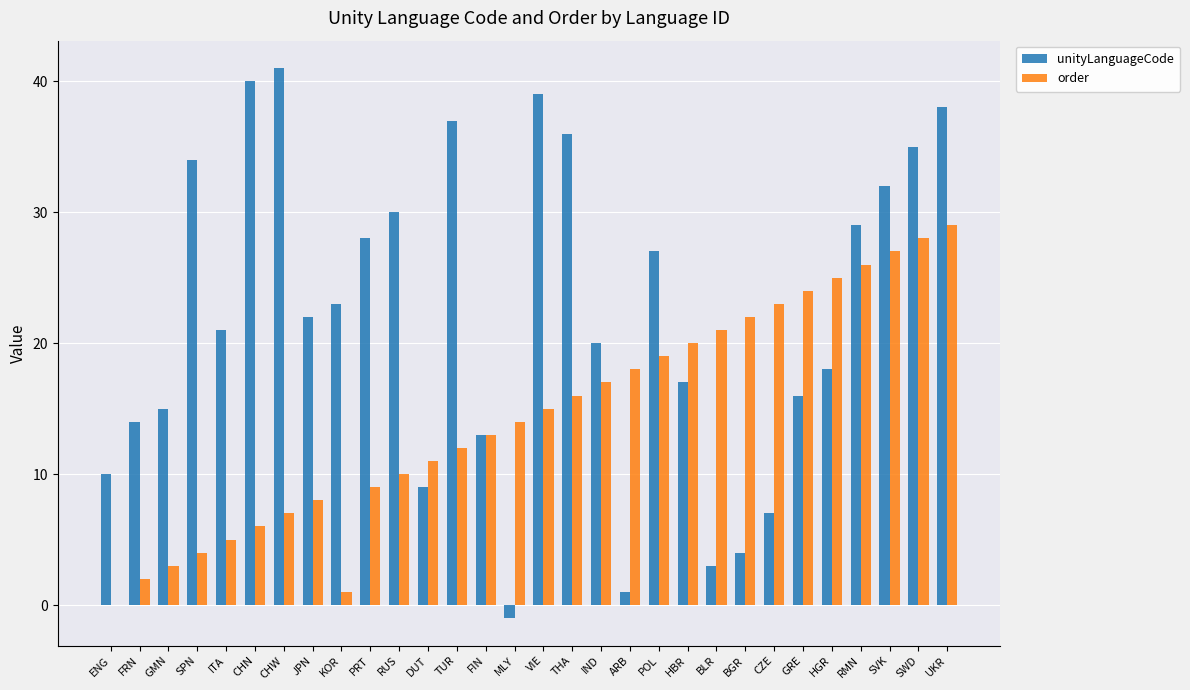

Reading left to right, transcribe all the data shown in this chart.

unityLanguageCode: 10	14	15	34	21	40	41	22	23	28	30	9	37	13	-1	39	36	20	1	27	17	3	4	7	16	18	29	32	35	38
order: 0	2	3	4	5	6	7	8	1	9	10	11	12	13	14	15	16	17	18	19	20	21	22	23	24	25	26	27	28	29